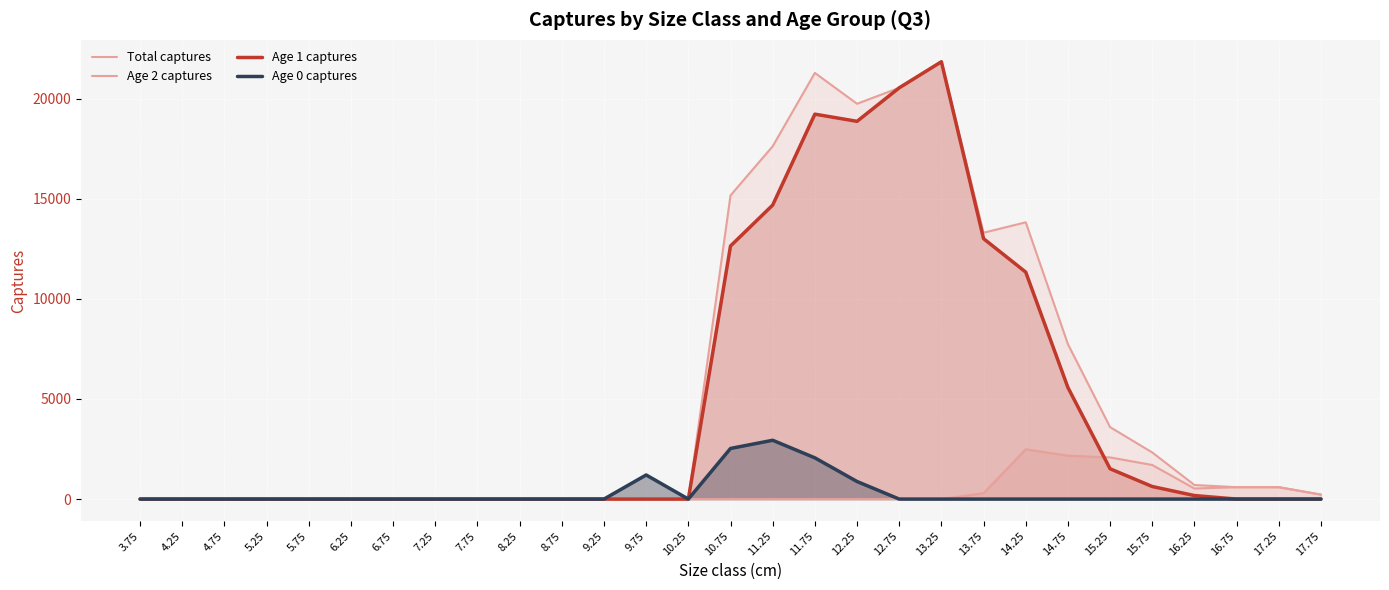

Where is Total captures nearest to the value 10920?

13.75